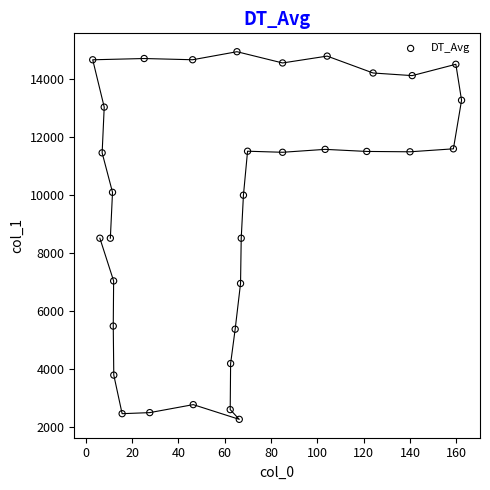

What is the range of X values (max minus min)?

159.3